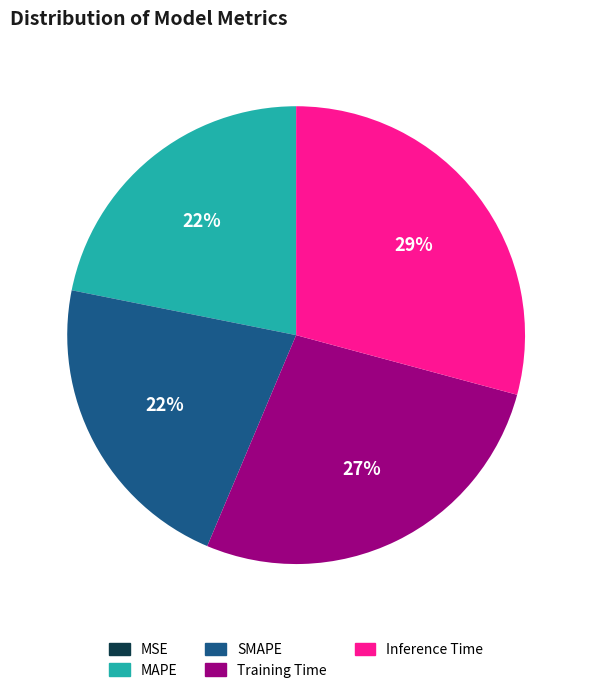

To the nearest percent, what is the difference between the Inference Time and SMAPE slice percentages?

7%